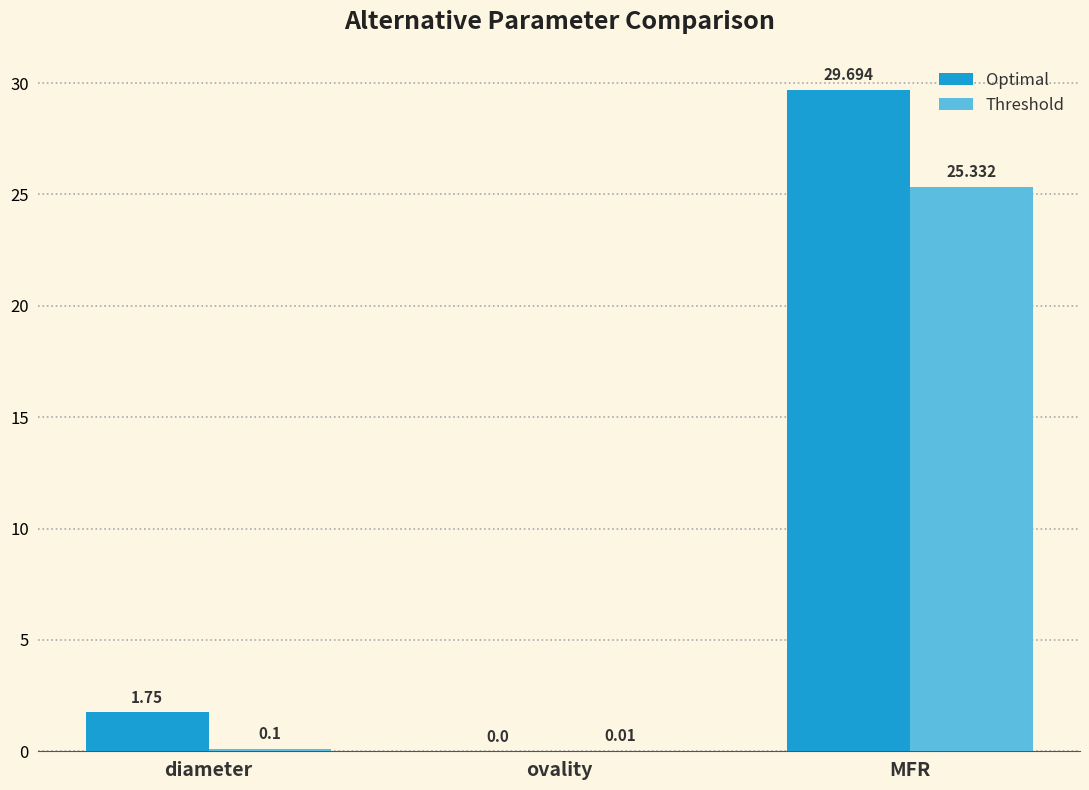

Is the value of Threshold at MFR greater than the value of Optimal at ovality?

Yes